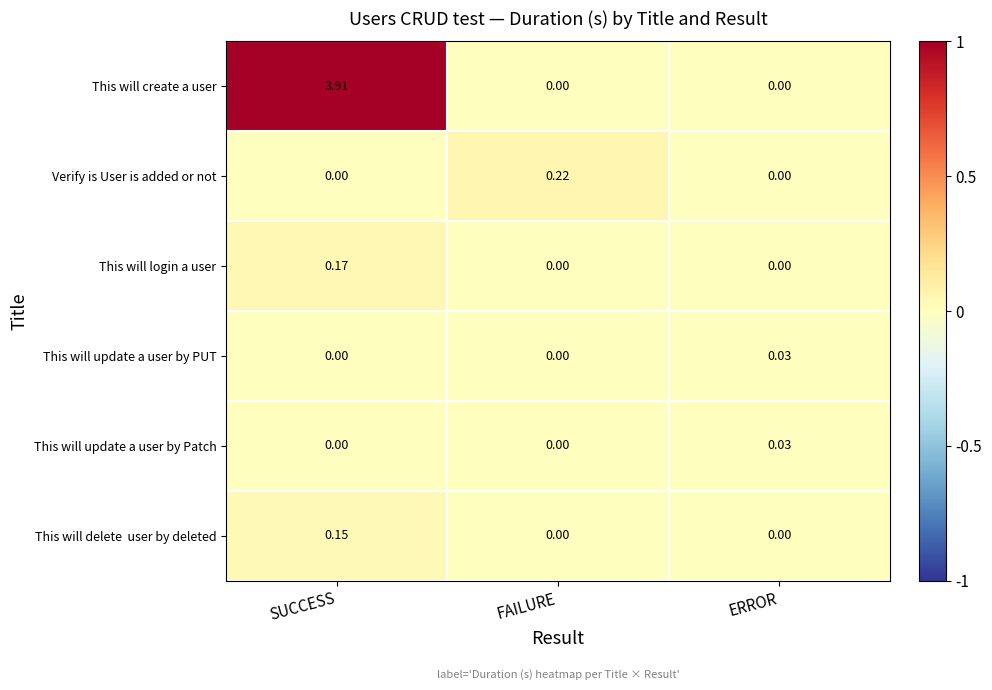

Which category has the highest value across all series?

SUCCESS